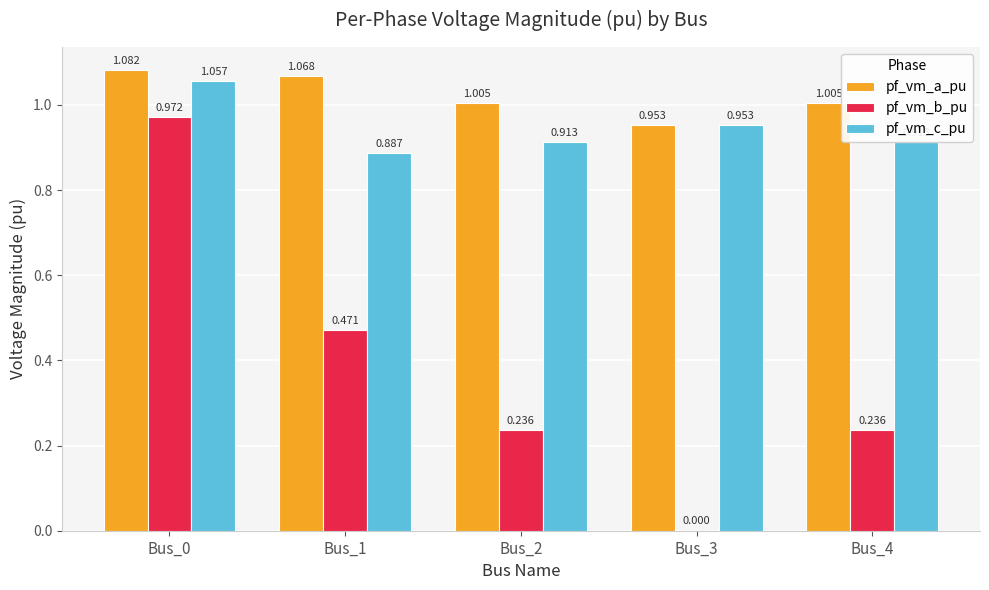

Which series has the largest total across all categories?

pf_vm_a_pu